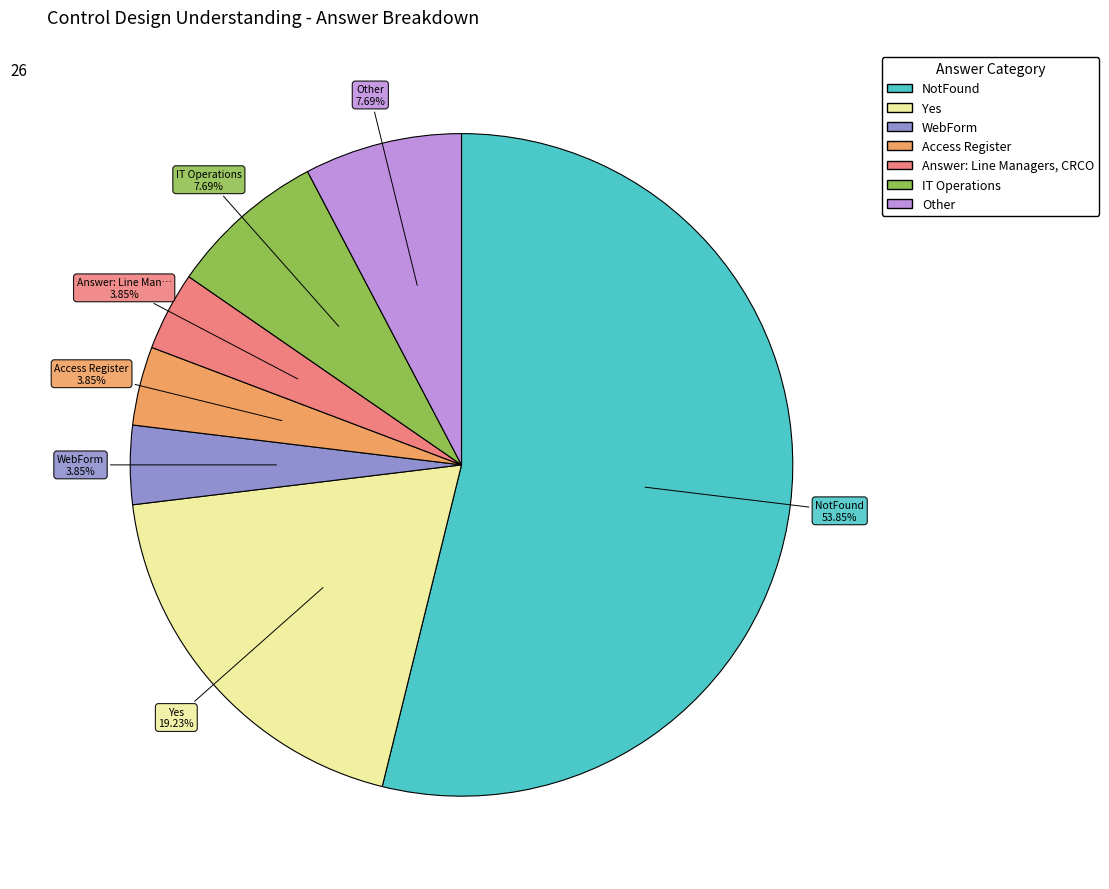

What percentage is the Other slice, to the nearest percent?

8%